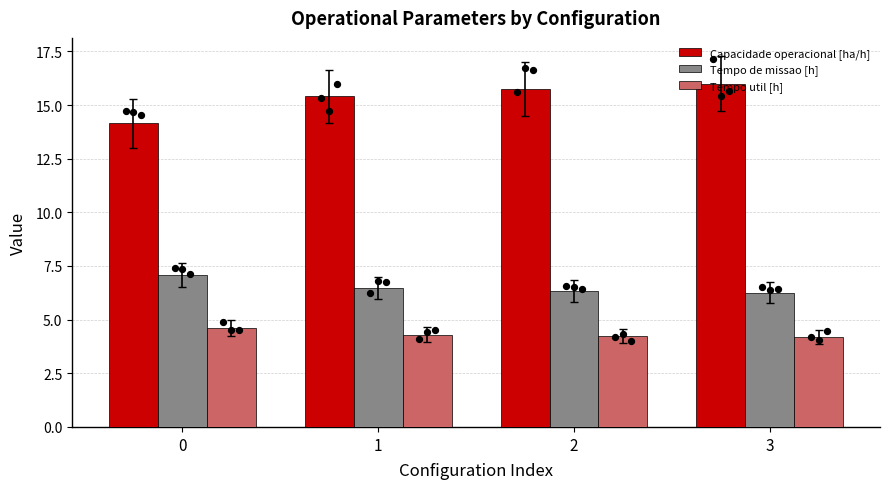

Is the value of Capacidade operacional [ha/h] at 3 greater than the value of Tempo util [h] at 1?

Yes